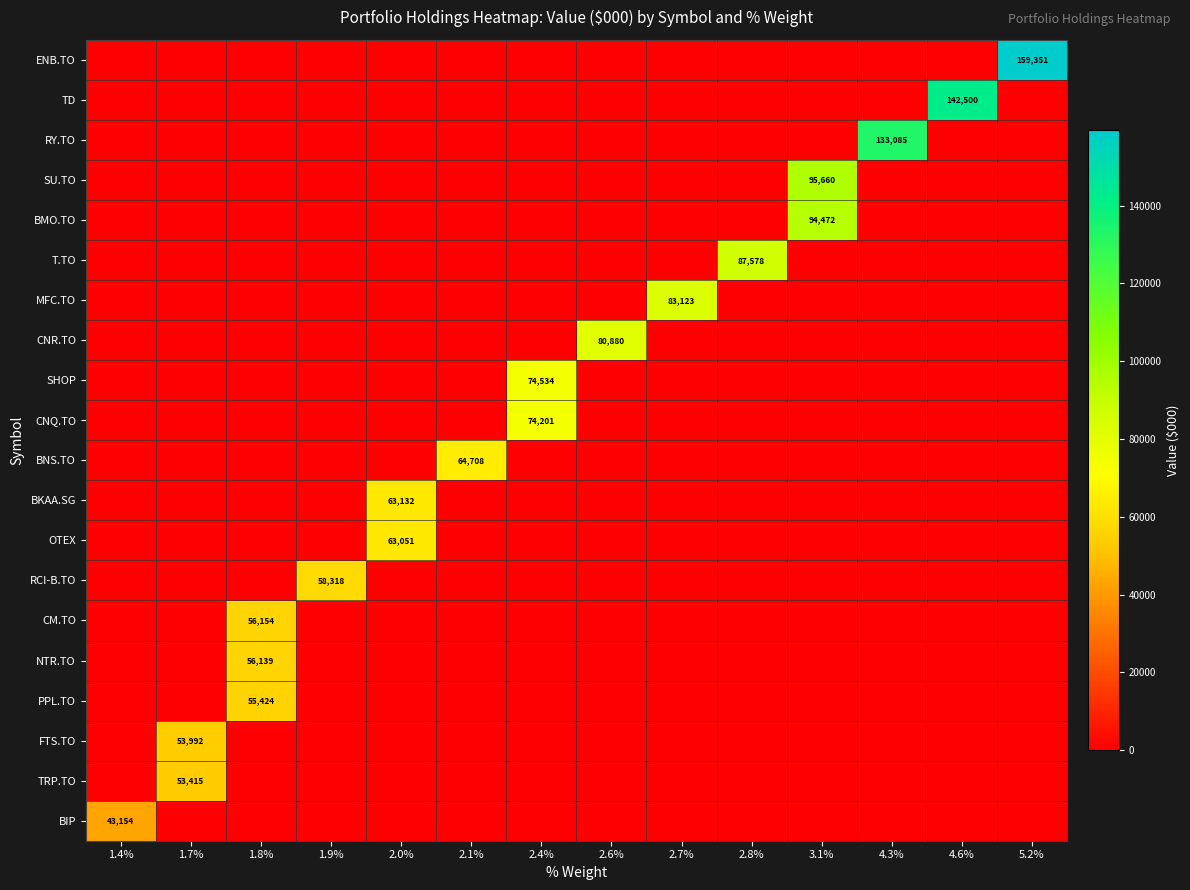

Rank the categories by OTEX value from highest to lowest.

2.0%, 1.4%, 1.7%, 1.8%, 1.9%, 2.1%, 2.4%, 2.6%, 2.7%, 2.8%, 3.1%, 4.3%, 4.6%, 5.2%